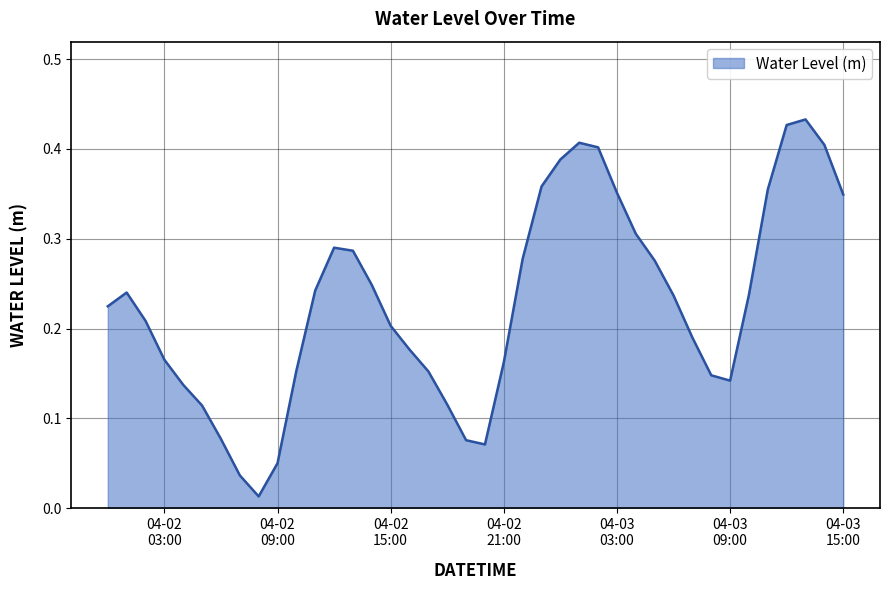

Rank the categories by value from highest to lowest.

2023-04-03 13:00:00, 2023-04-03 12:00:00, 2023-04-03 01:00:00, 2023-04-03 14:00:00, 2023-04-03 02:00:00, 2023-04-03 00:00:00, 2023-04-02 23:00:00, 2023-04-03 11:00:00, 2023-04-03 03:00:00, 2023-04-03 15:00:00, 2023-04-03 04:00:00, 2023-04-02 12:00:00, 2023-04-02 13:00:00, 2023-04-02 22:00:00, 2023-04-03 05:00:00, 2023-04-02 14:00:00, 2023-04-02 11:00:00, 2023-04-02 01:00:00, 2023-04-03 10:00:00, 2023-04-03 06:00:00, 2023-04-02 00:00:00, 2023-04-02 02:00:00, 2023-04-02 15:00:00, 2023-04-03 07:00:00, 2023-04-02 16:00:00, 2023-04-02 03:00:00, 2023-04-02 21:00:00, 2023-04-02 10:00:00, 2023-04-02 17:00:00, 2023-04-03 08:00:00, 2023-04-03 09:00:00, 2023-04-02 04:00:00, 2023-04-02 18:00:00, 2023-04-02 05:00:00, 2023-04-02 06:00:00, 2023-04-02 19:00:00, 2023-04-02 20:00:00, 2023-04-02 09:00:00, 2023-04-02 07:00:00, 2023-04-02 08:00:00